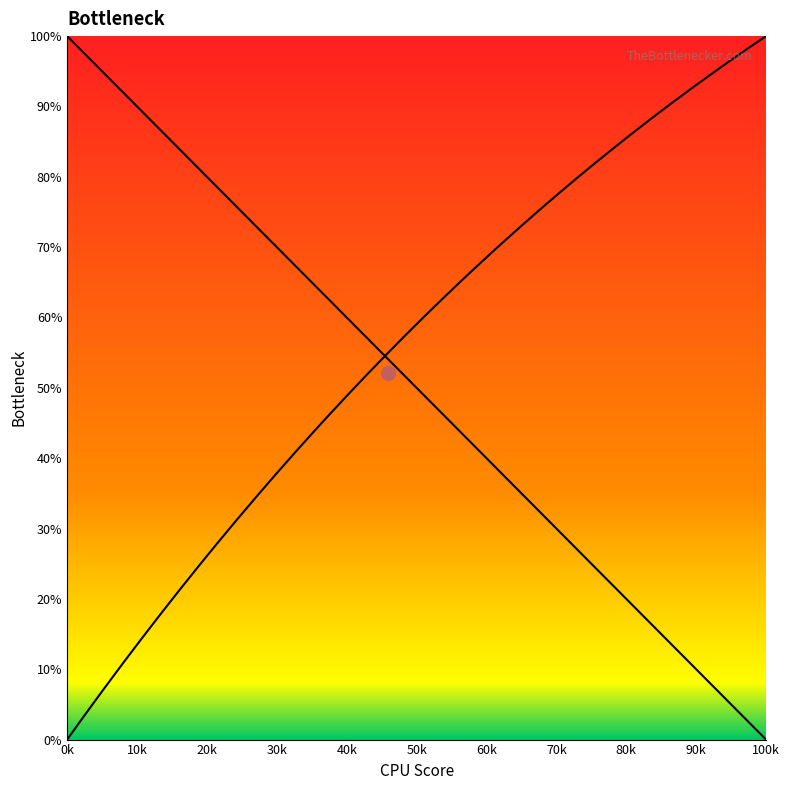

Which series has the widest spread of values?

Y